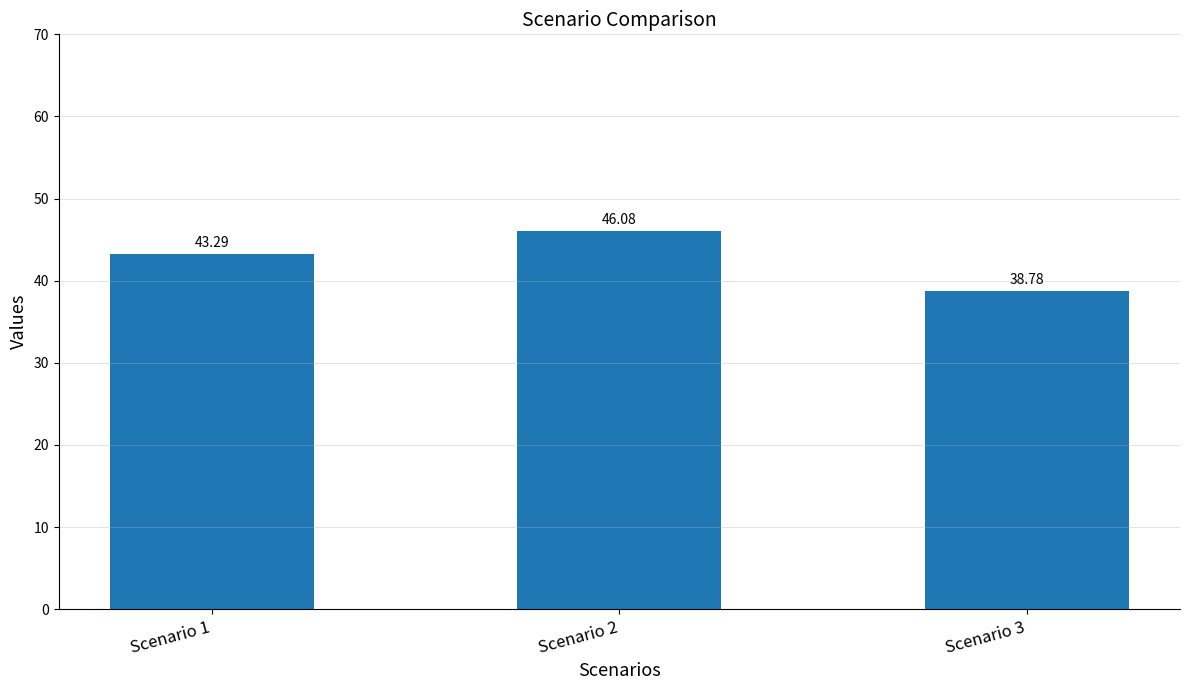

List the labels in order of value, smallest first.

Scenario 3, Scenario 1, Scenario 2